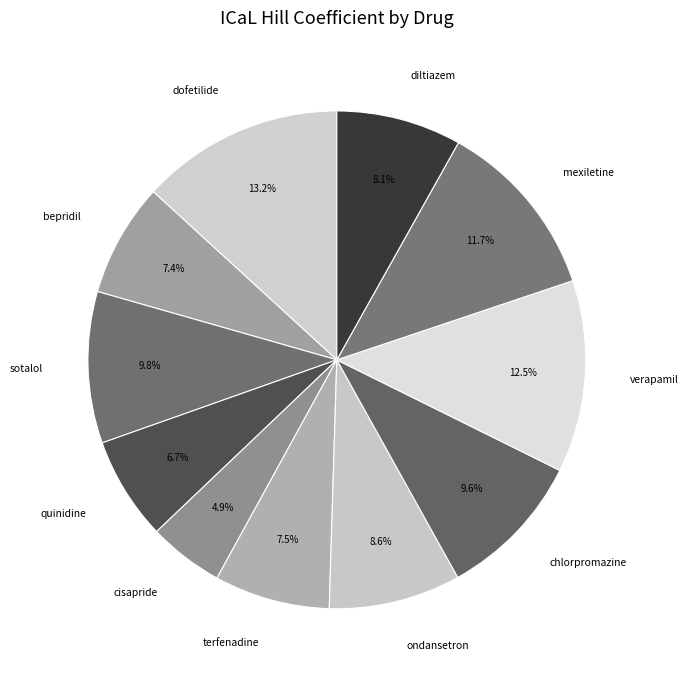

How many segments does this pie chart have?

11